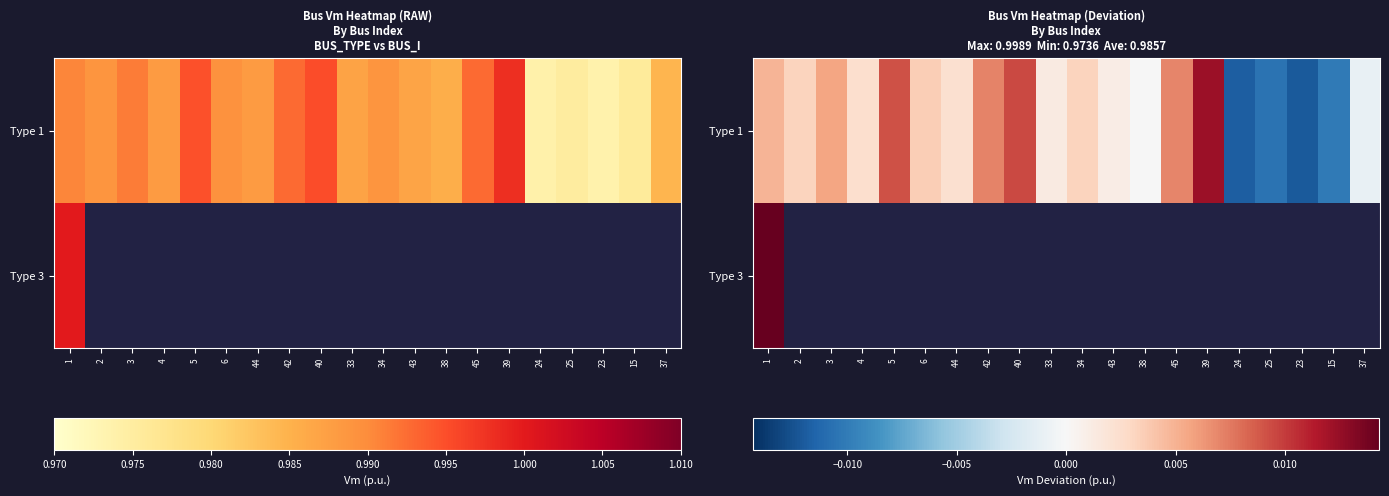

At which label is Type 3 closest to 0?

1